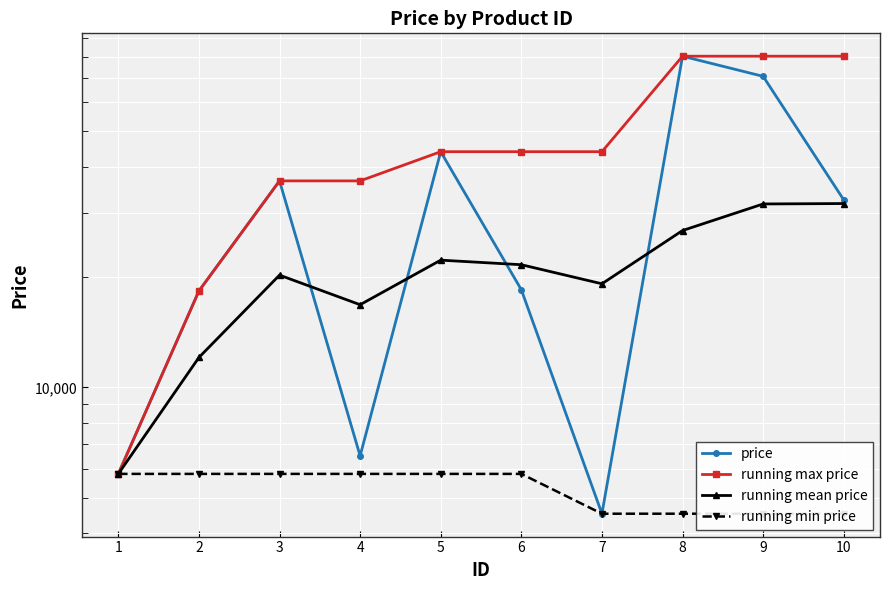

Which series has the largest total across all categories?

running max price